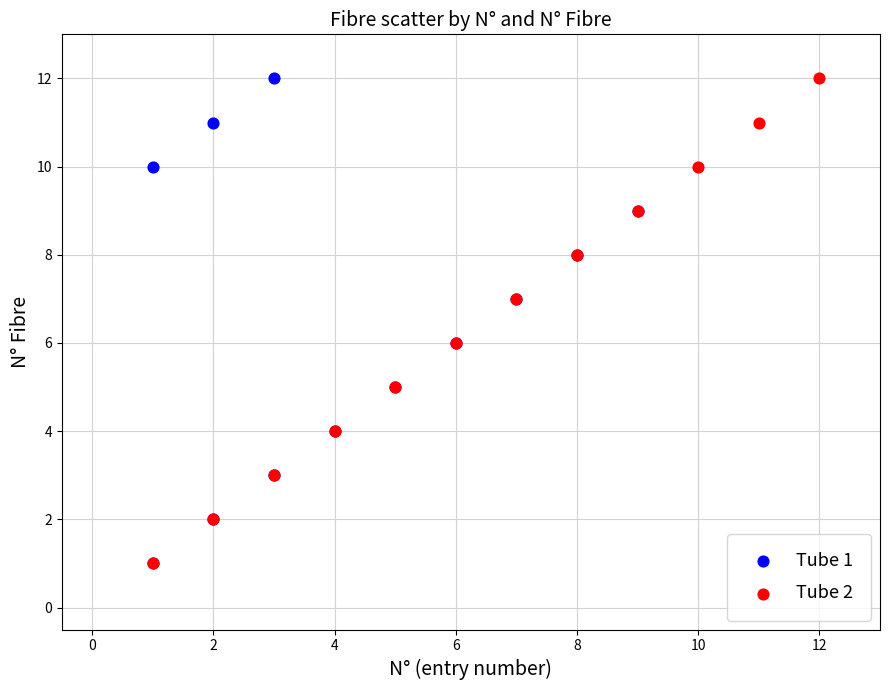

What are all the series names shown in the legend?

Tube 1, Tube 2